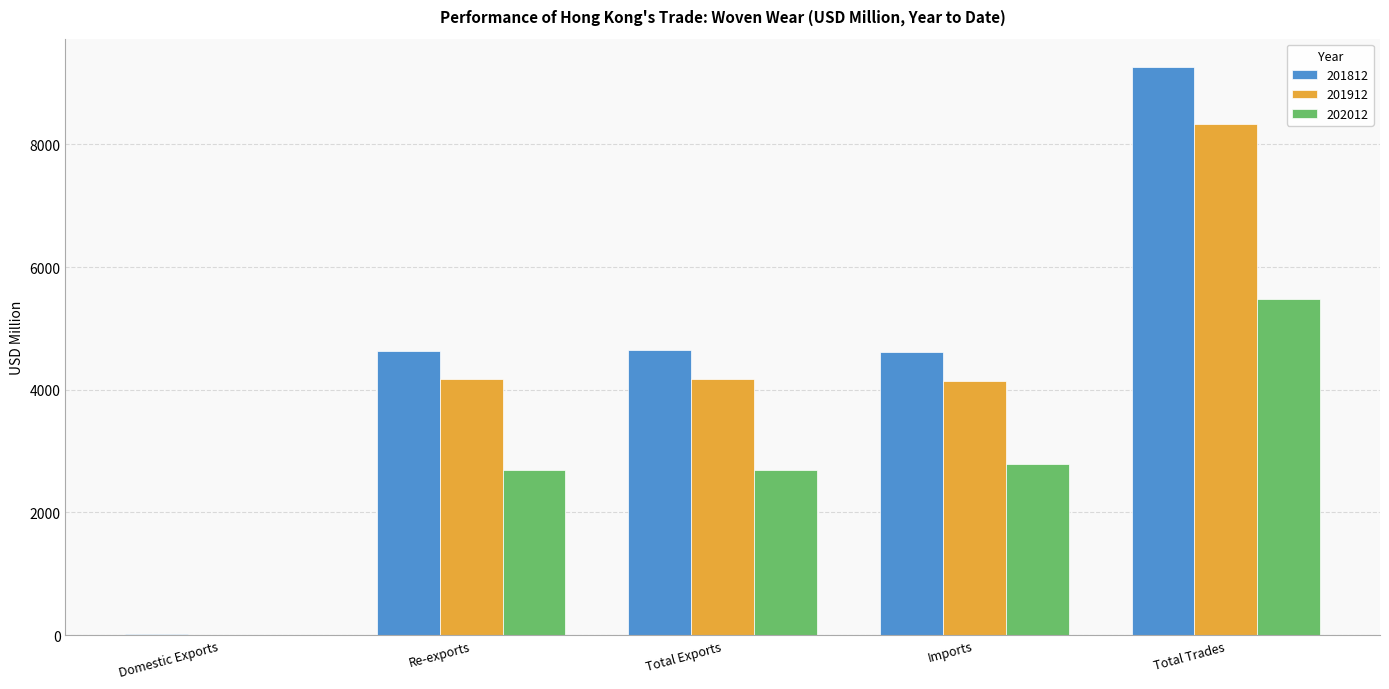

At which category does the chart reach its peak across all series?

Total Trades